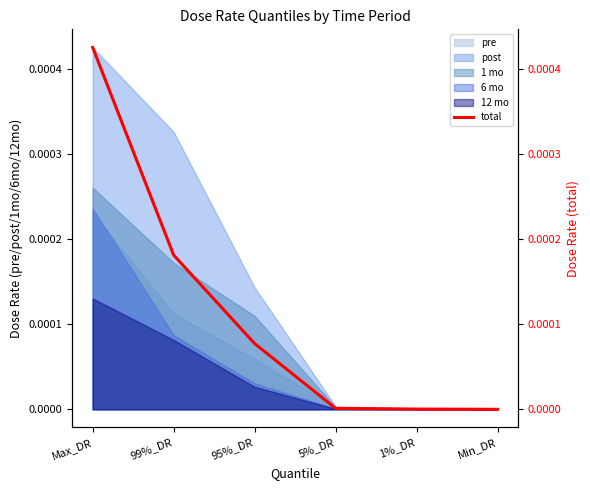

Rank the categories by value from highest to lowest.

Max_DR, 99%_DR, 95%_DR, 5%_DR, 1%_DR, Min_DR